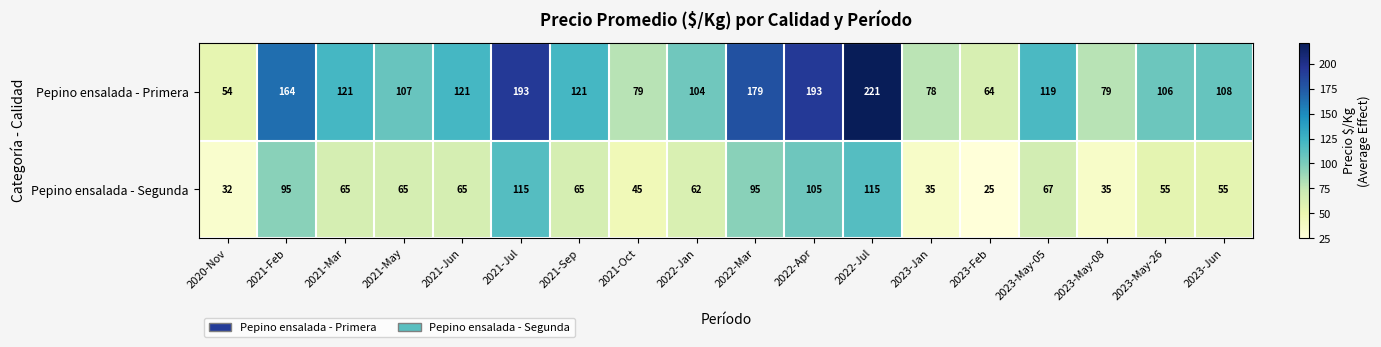

What is the total value across all series at 2023-Jun?

163